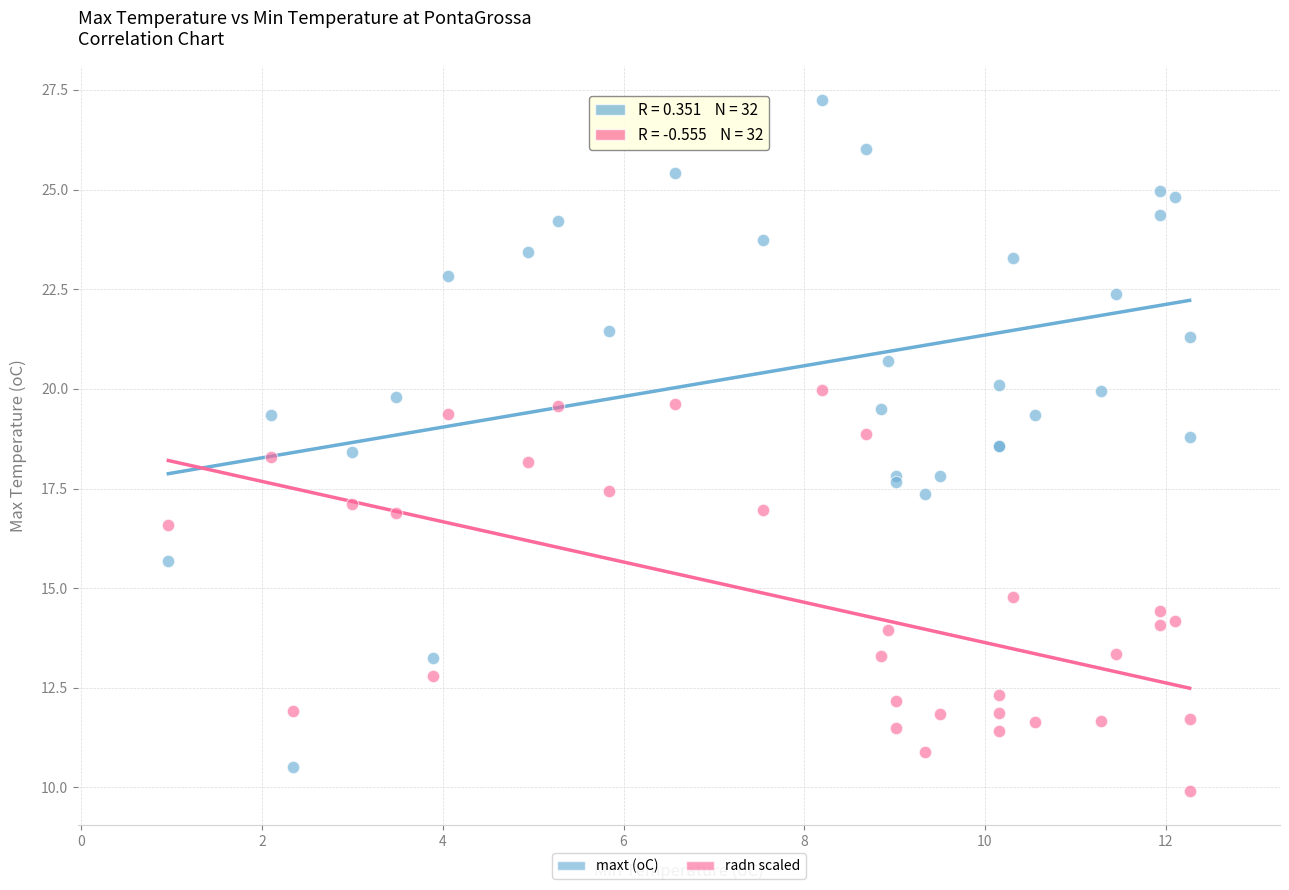

Which series contains the highest Y value?

maxt (oC)